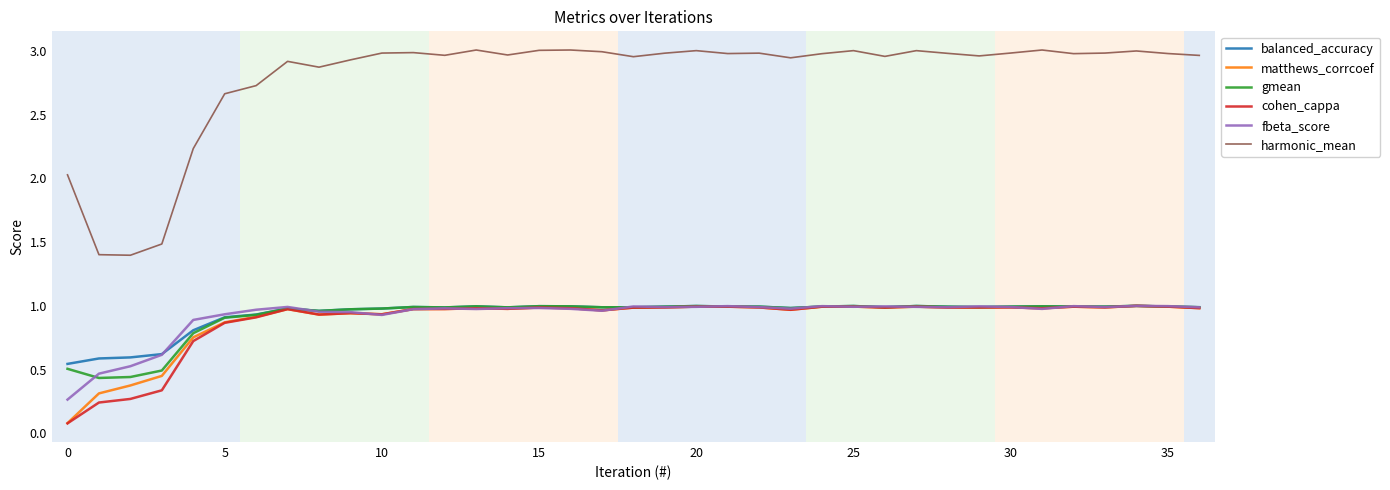

True or false: harmonic_mean and fbeta_score intersect in this chart.

False